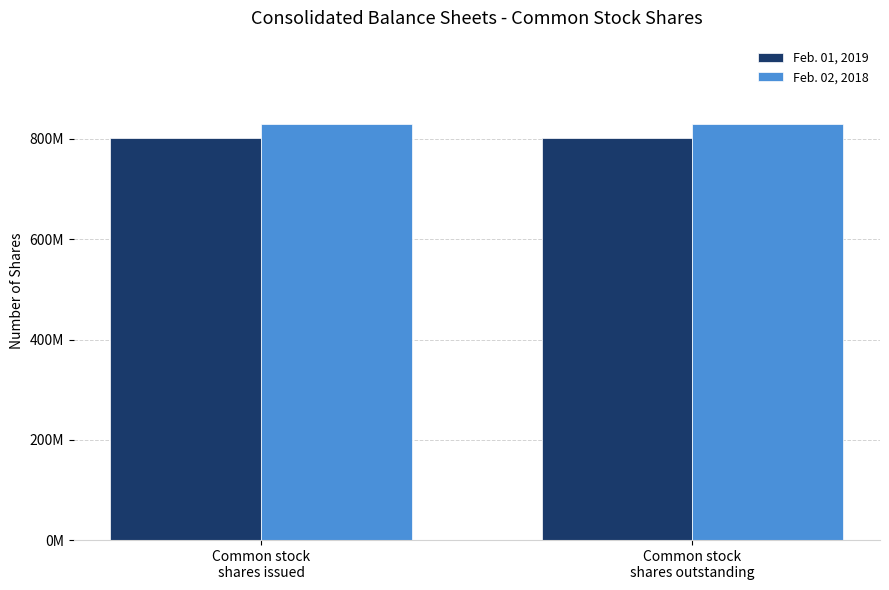

Reading right to left, transcribe all the data shown in this chart.

Feb. 01, 2019: Common stock
shares outstanding=801000000	Common stock
shares issued=801000000
Feb. 02, 2018: Common stock
shares outstanding=830000000	Common stock
shares issued=830000000